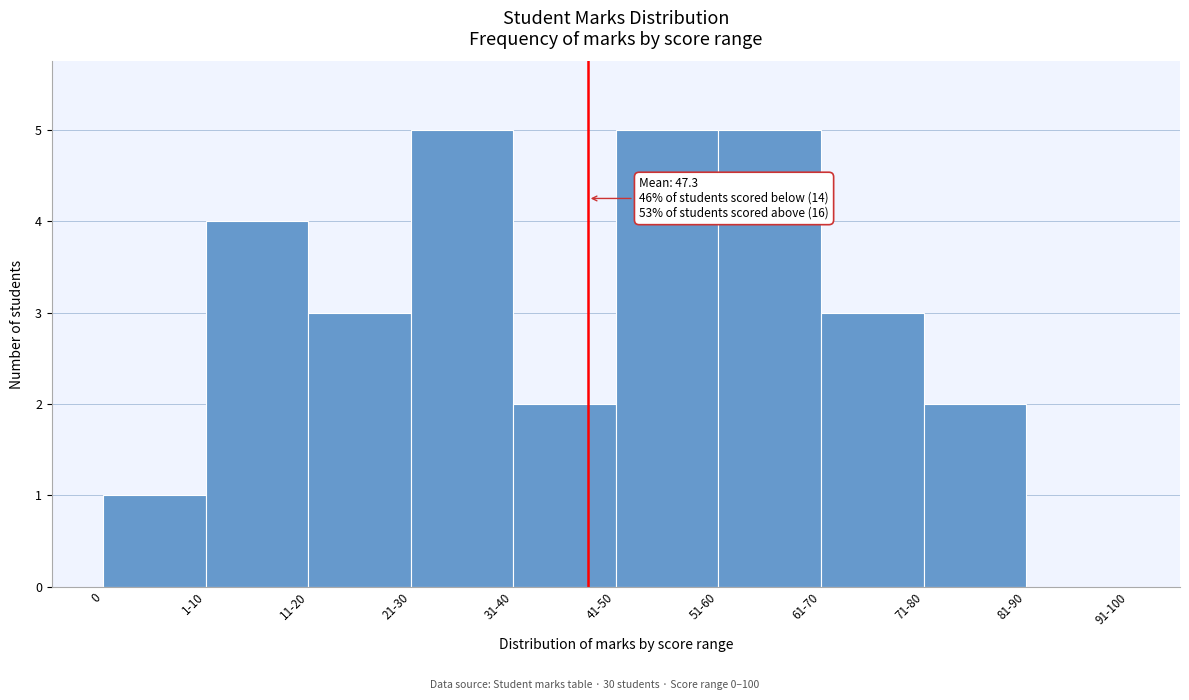

Reading left to right, extract all data points from this chart.

0=1	1-10=4	11-20=3	21-30=5	31-40=2	41-50=5	51-60=5	61-70=3	71-80=2	81-90=0